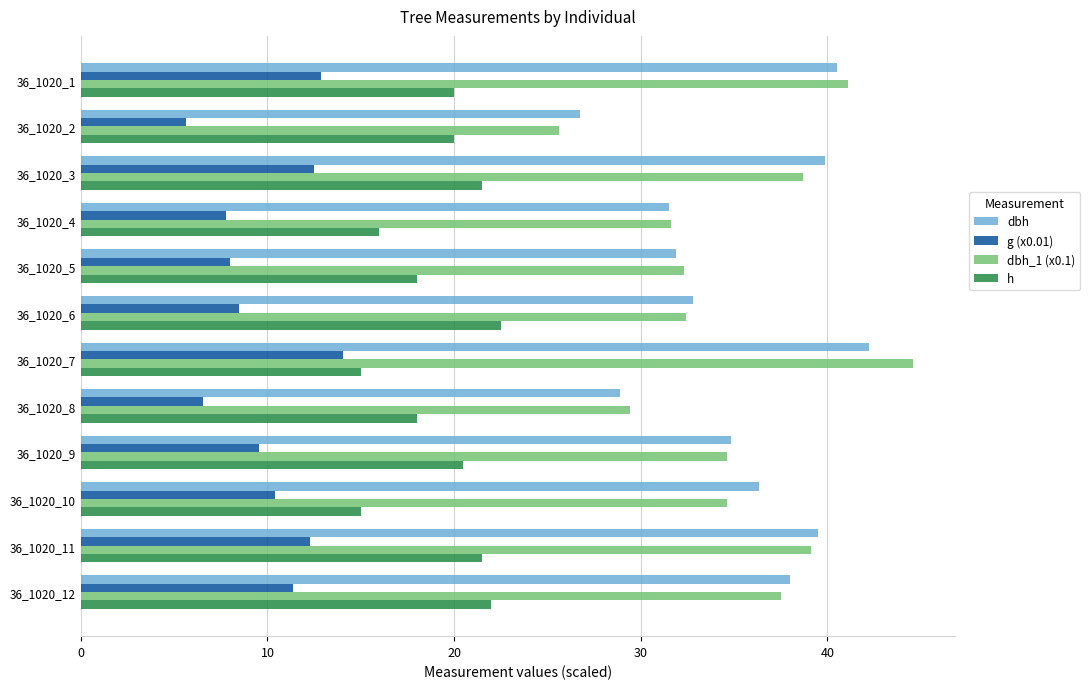

At which category does the chart reach its minimum across all series?

36_1020_2